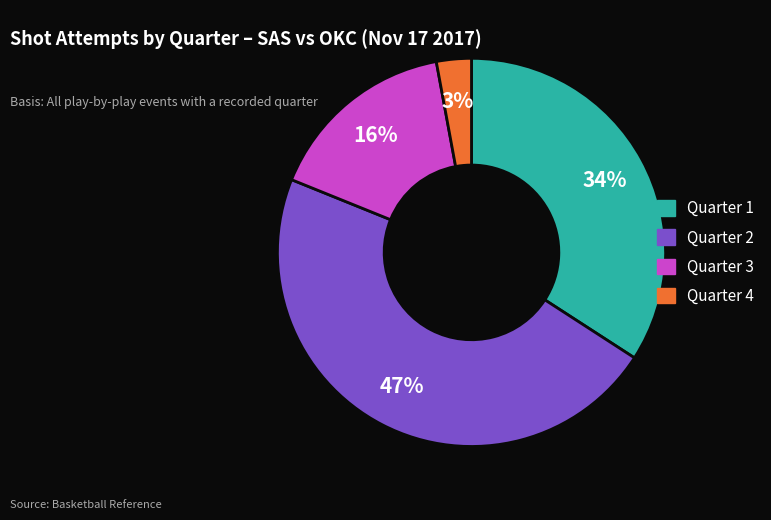

Is Quarter 1 the majority of the pie?

No